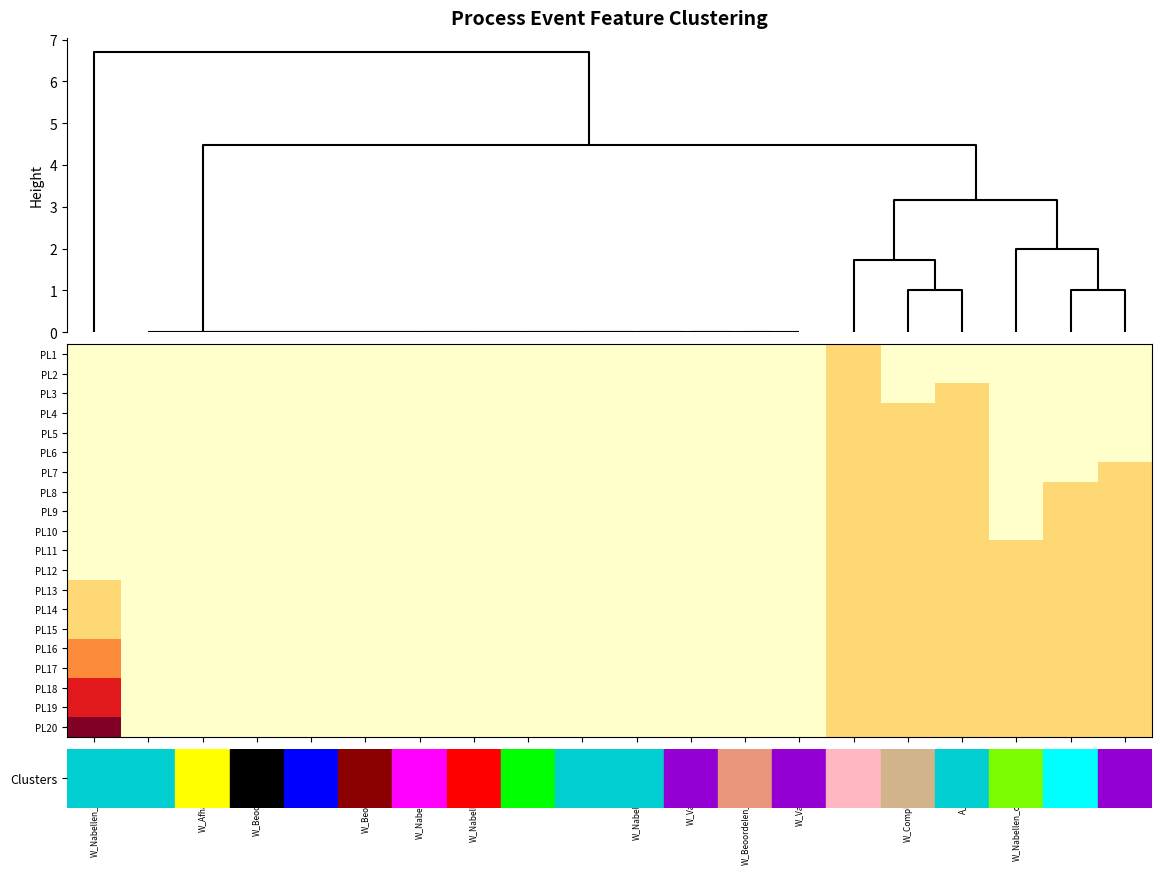

How many series are shown in this chart?

20